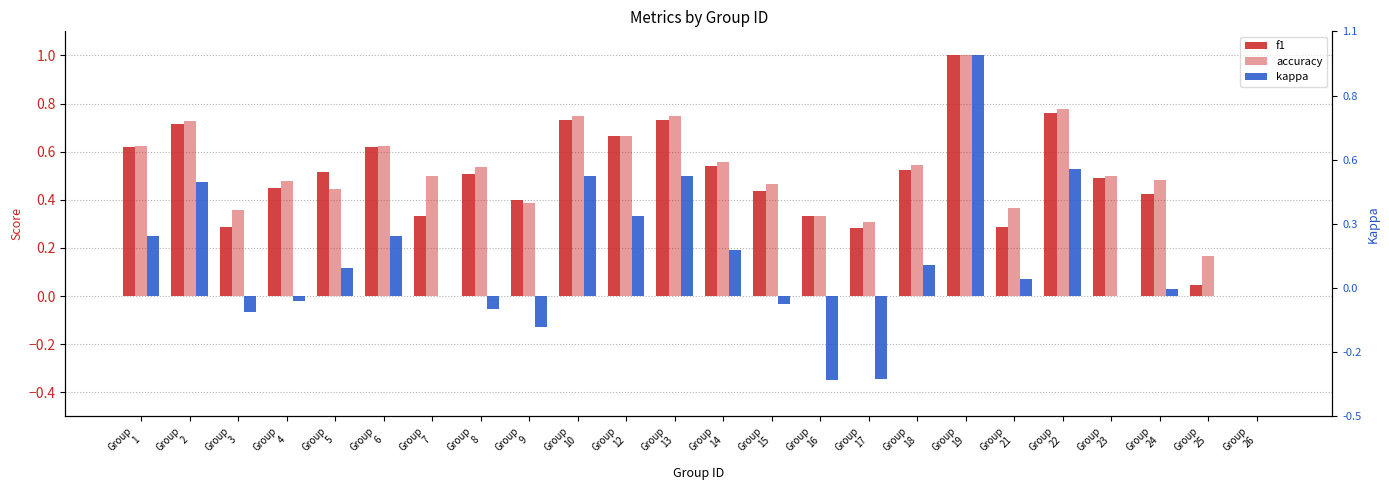

What is the greatest value displayed?

1.0